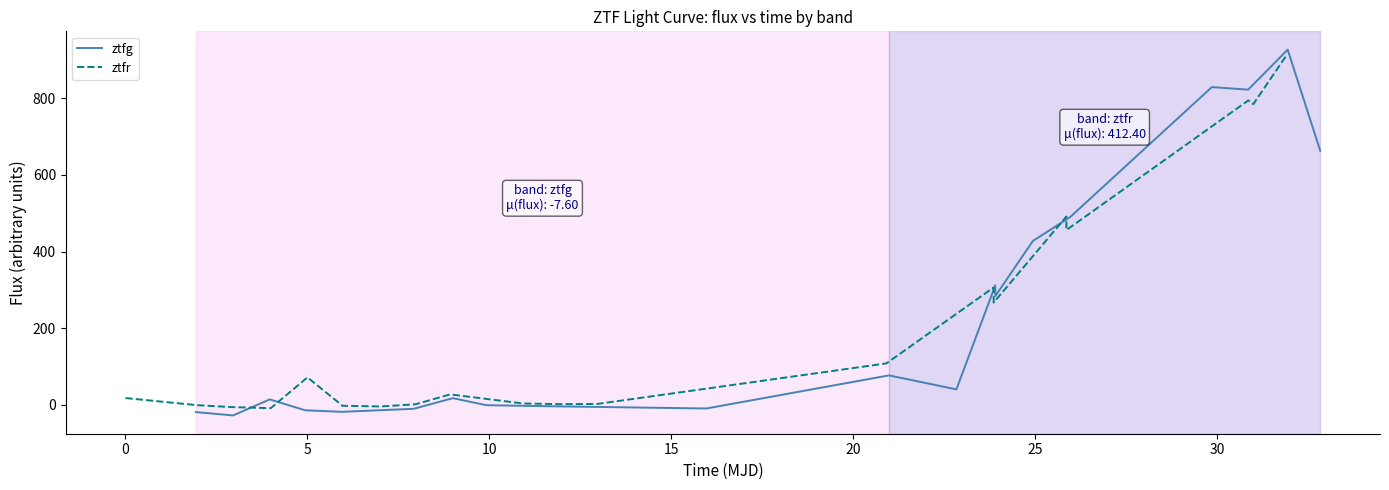

How many lines are shown in the chart?

2